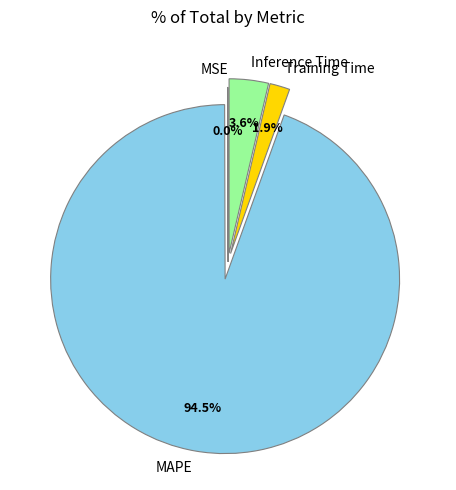

What is the majority slice?

MAPE